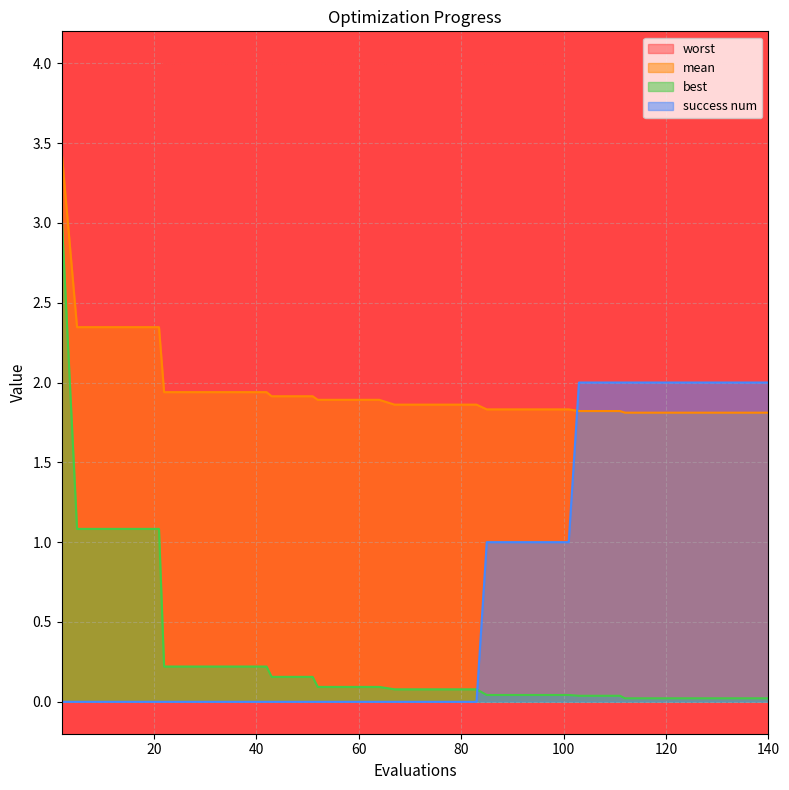

Which series has the largest total across all categories?

worst